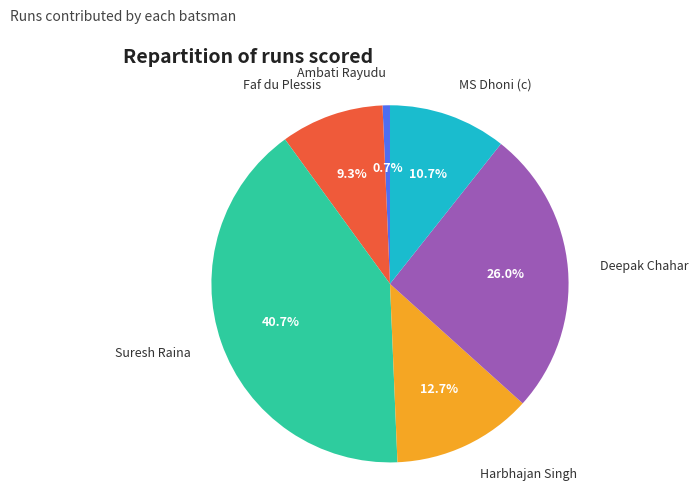

Which category has the smallest portion of the pie?

Ambati Rayudu